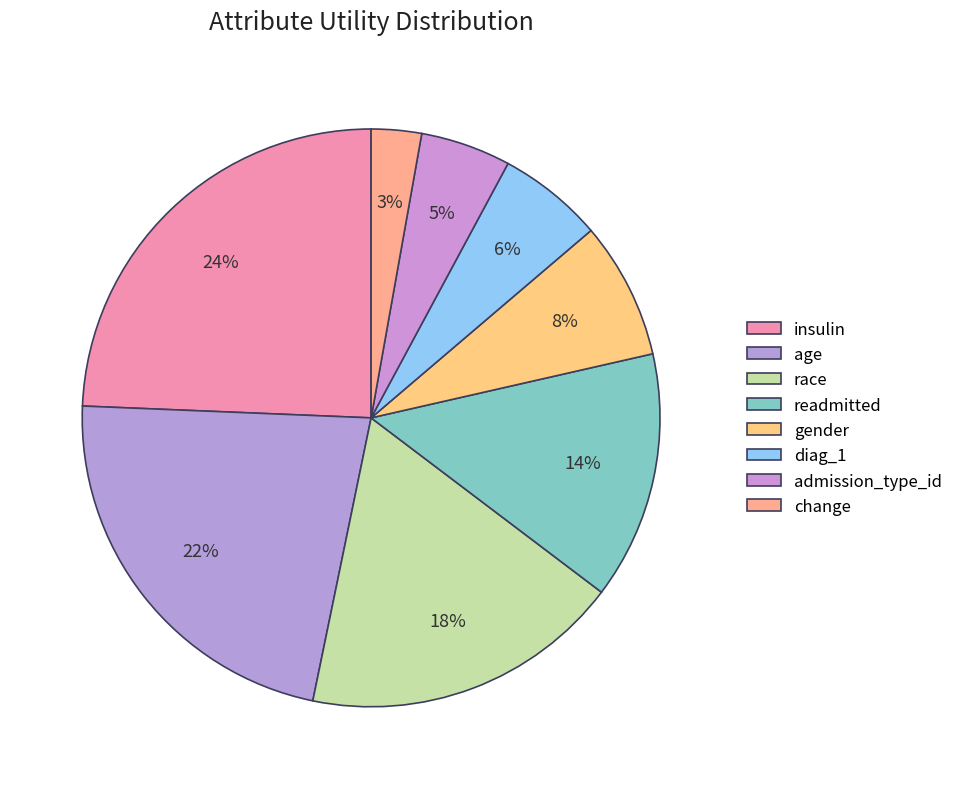

How much of the chart is everything except admission_type_id?

94.9%